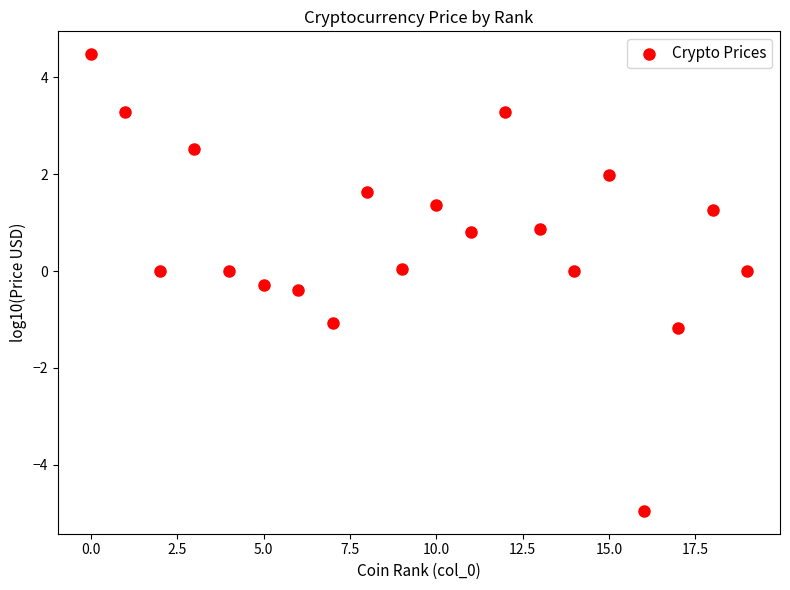

What is the range of Y values (max minus min)?

9.4